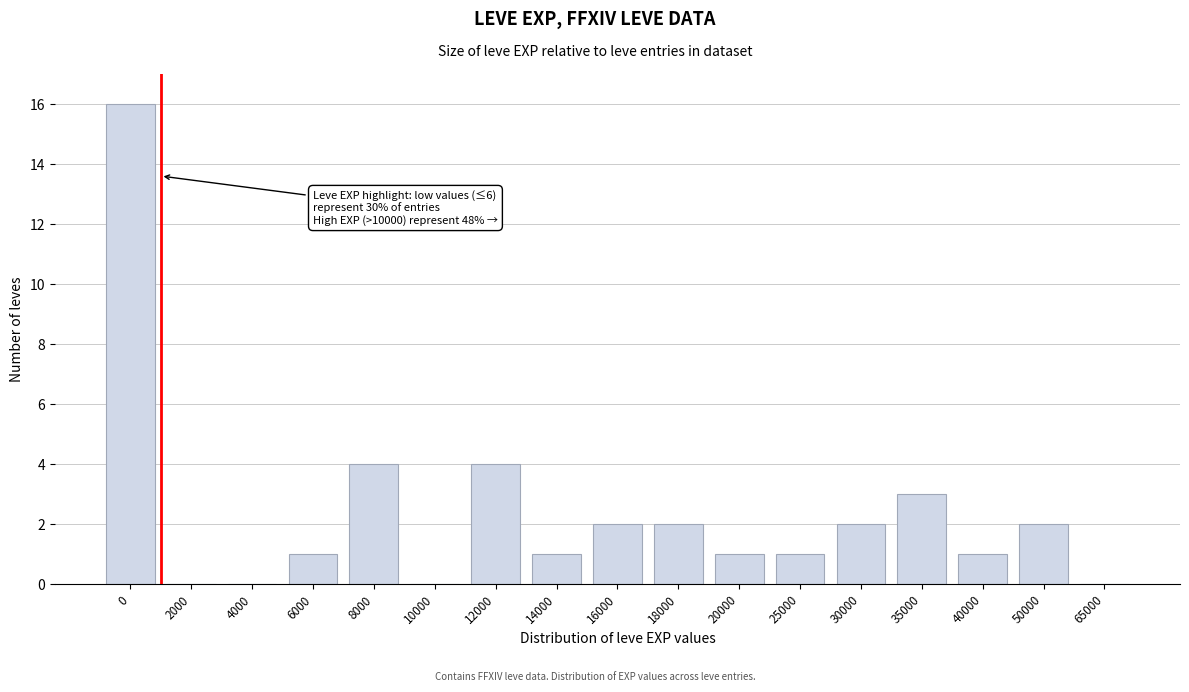

Reading left to right, what are all the values shown in this chart?

0=16	2000=0	4000=0	6000=1	8000=4	10000=0	12000=4	14000=1	16000=2	18000=2	20000=1	25000=1	30000=2	35000=3	40000=1	50000=2	65000=0